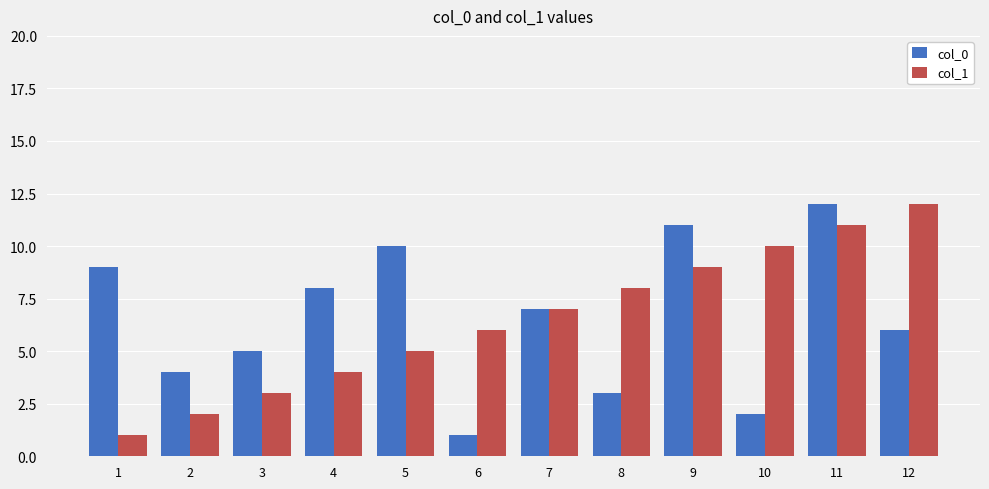

Which category has the lowest value in the col_0 series?

6